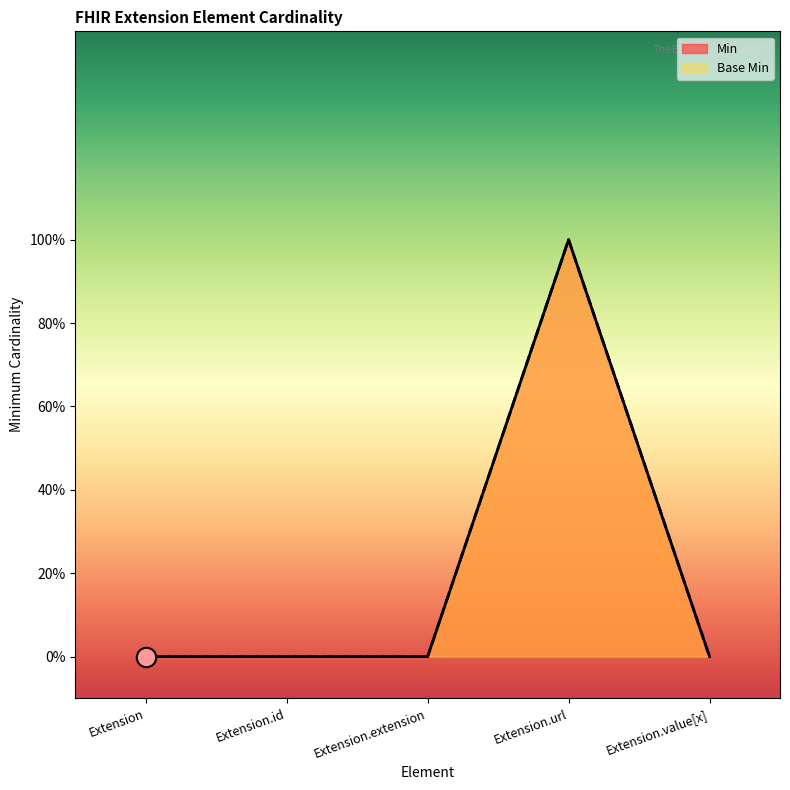

At which label does Min reach its minimum?

Extension